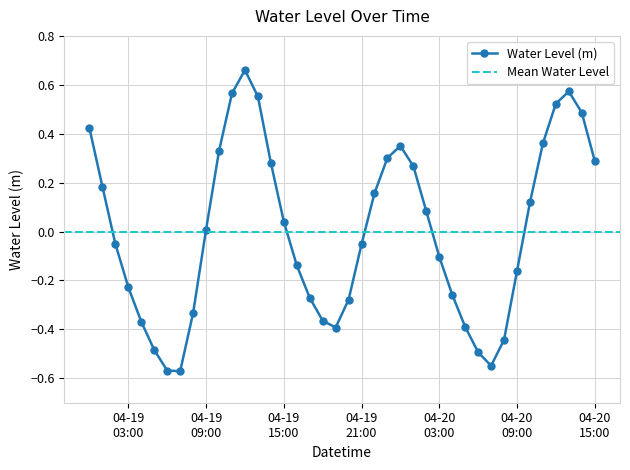

In Water Level (m), how many points are higher than both neighbors (excluding endpoints)?

3